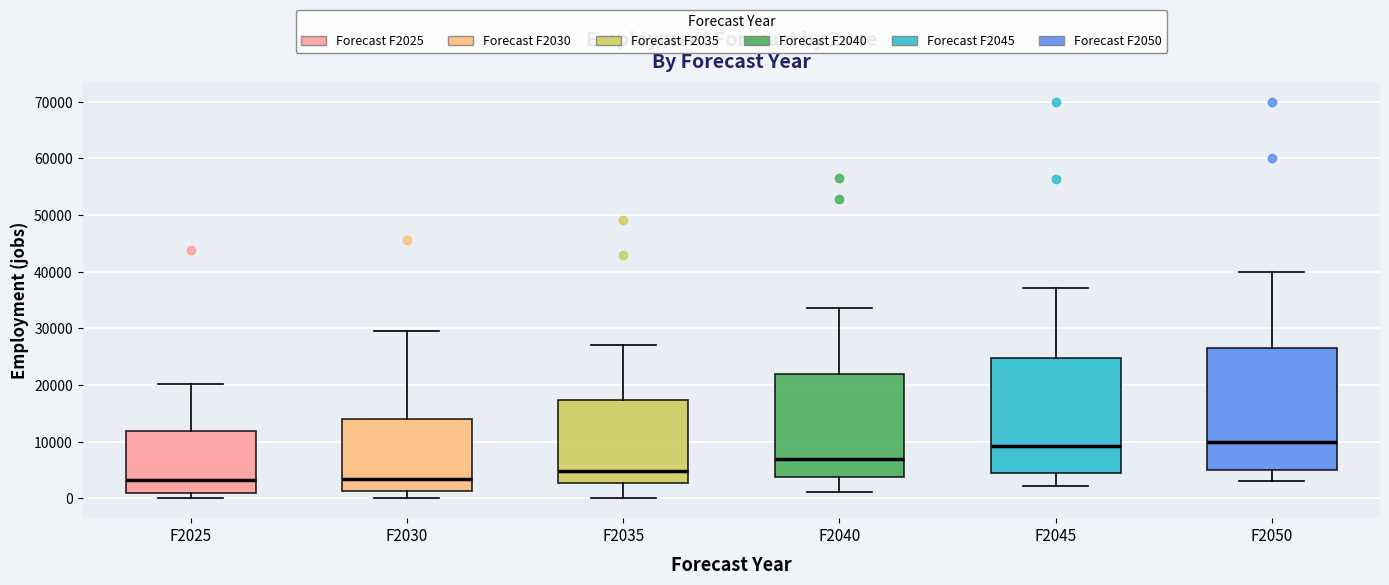

Reading left to right, transcribe this box plot: for each box, give where its median line is, the range the box spans, and where its two whiskers end, as read against the y-axis. The values are not printed on the chart, so give them approximately, as read against the axis.

F2025: median 3000, box 1000 to 12000, whiskers 0 to 20000
F2030: median 3000, box 1000 to 14000, whiskers 0 to 30000
F2035: median 5000, box 3000 to 17000, whiskers 0 to 27000
F2040: median 7000, box 4000 to 22000, whiskers 1000 to 34000
F2045: median 9000, box 5000 to 25000, whiskers 2000 to 37000
F2050: median 10000, box 5000 to 27000, whiskers 3000 to 40000